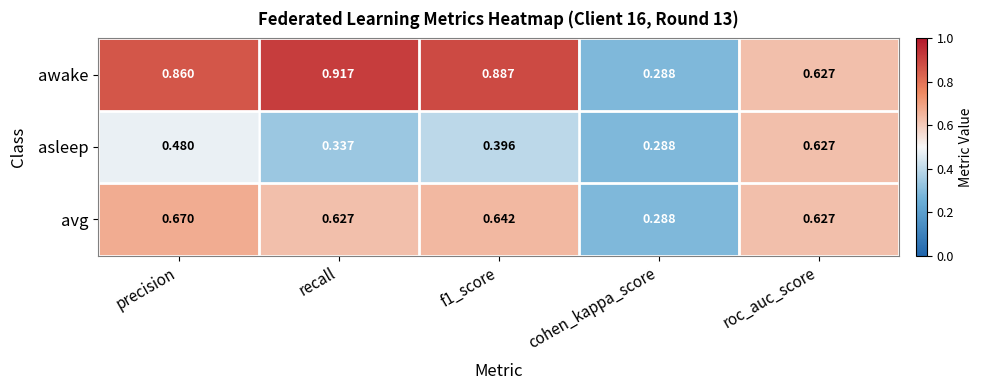

Which series has the largest range (max minus min)?

awake